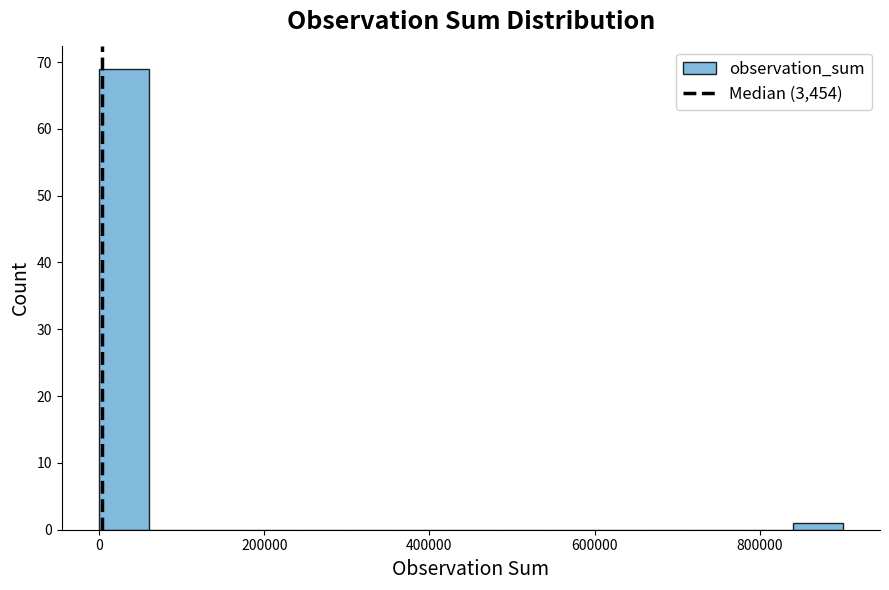

Around what value on the x-axis is the tallest bar? Give the approximate position of its centre, as read against the axis.

40000